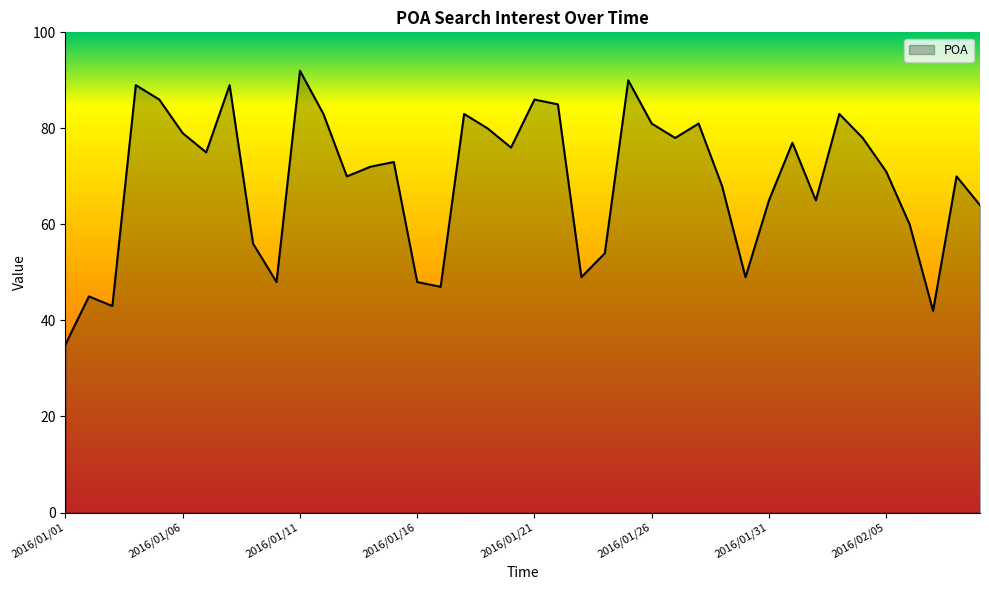

What is the maximum value shown in the chart?

92